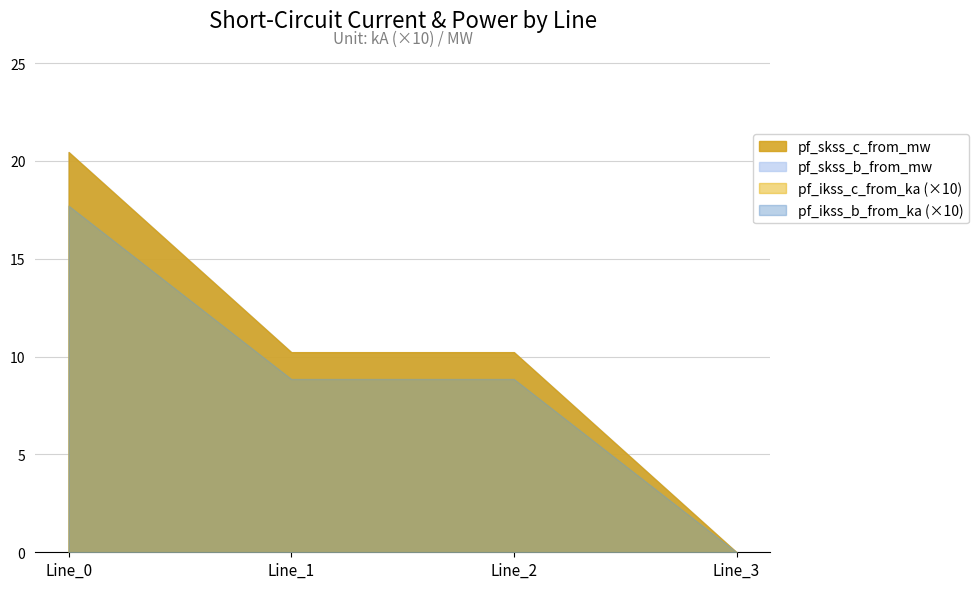

True or false: pf_ikss_c_from_ka and pf_ikss_b_from_ka cross at least once.

False